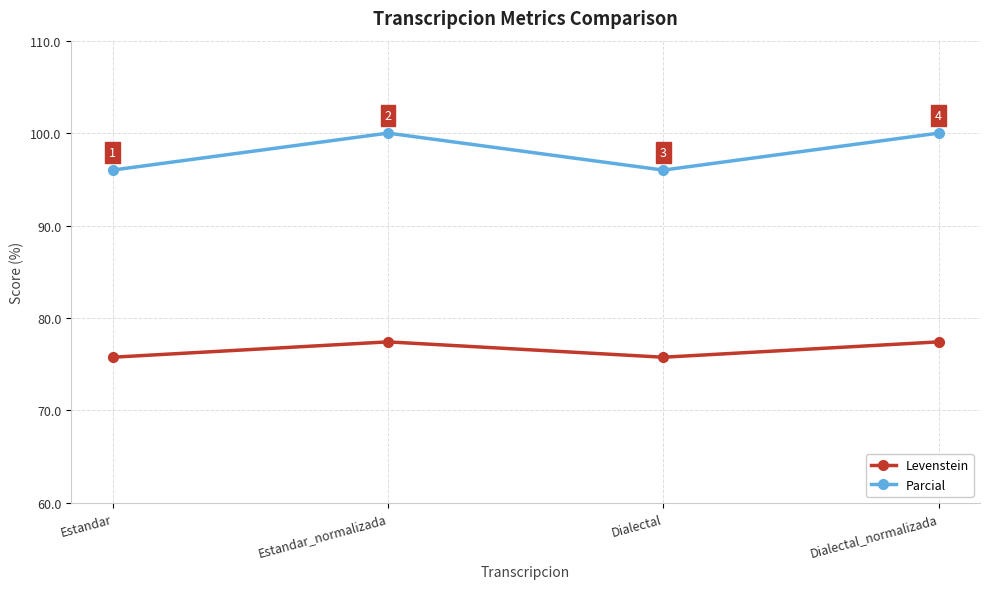

Is it true that Levenstein equals 115.4 at Dialectal_normalizada?

False